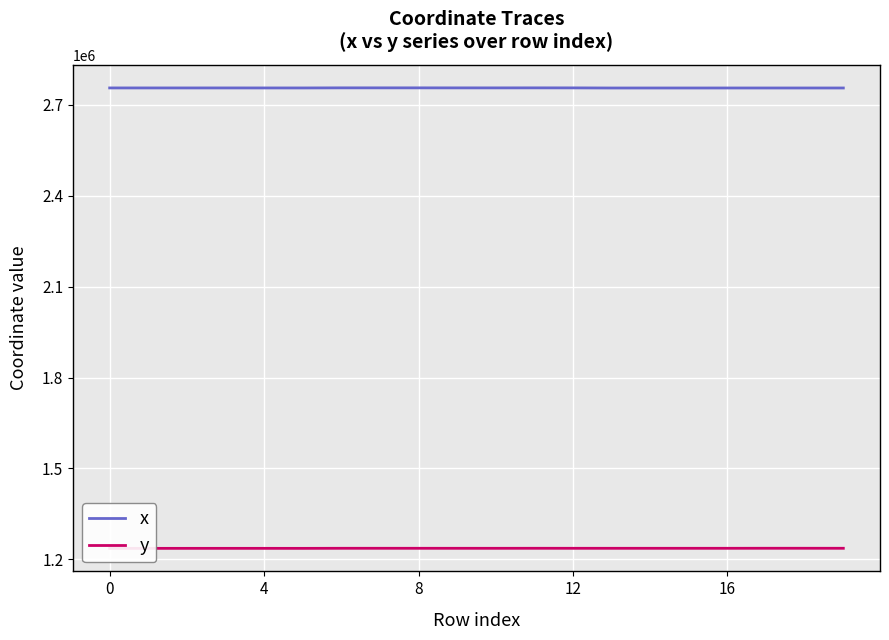

Is this an area chart (filled region under the line)?

No